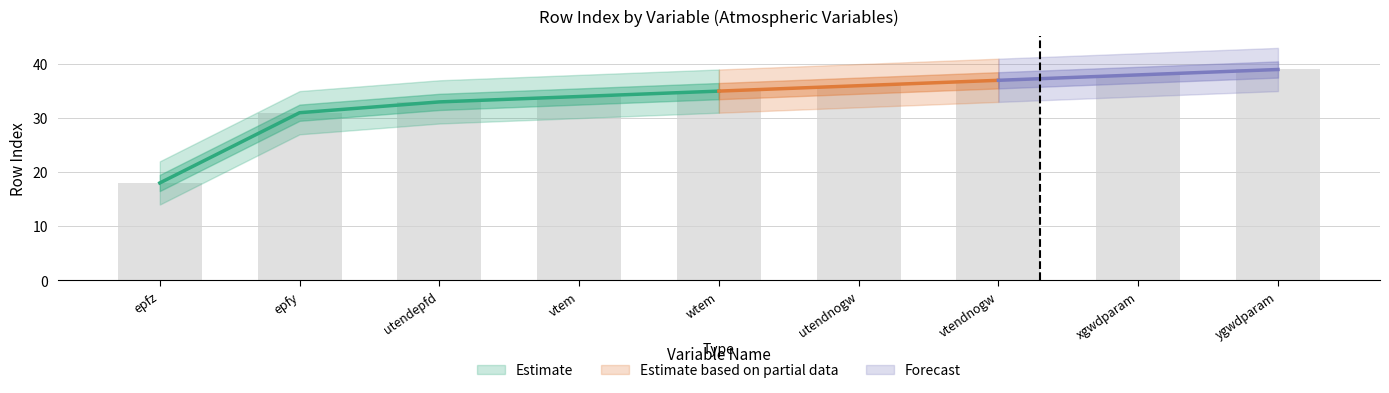

How many values in the rowIndex series exceed 35?

4